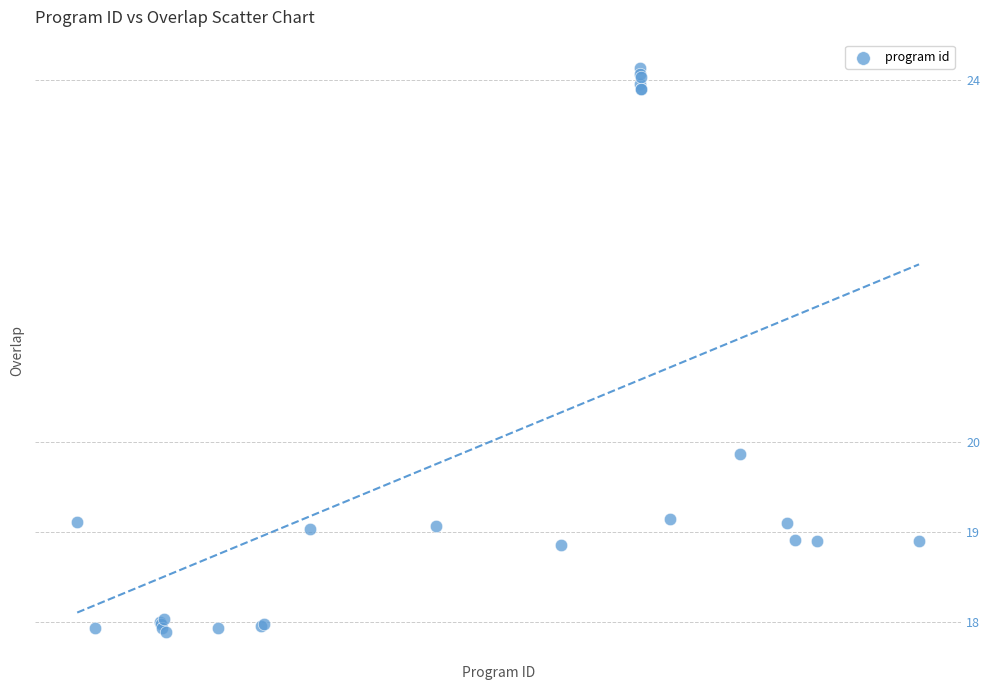

What Y value in the scatter plot is closest to 21?

19.9